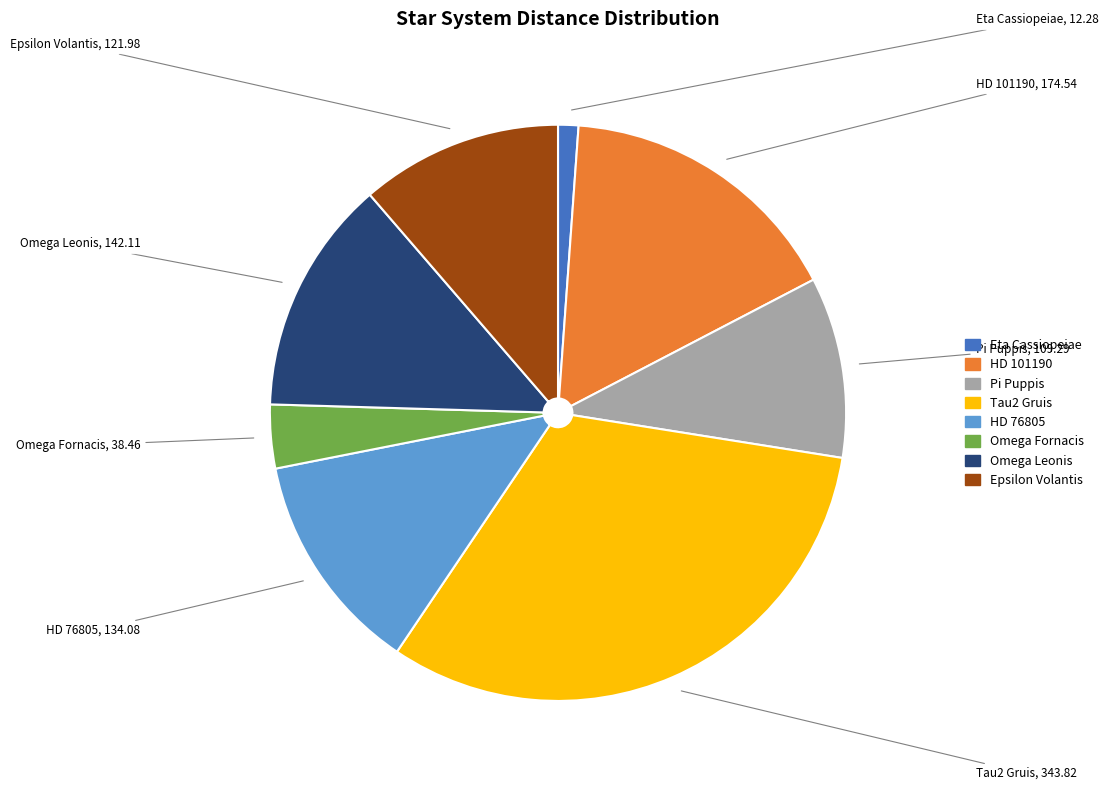

Between Tau2 Gruis and Eta Cassiopeiae, which is larger?

Tau2 Gruis